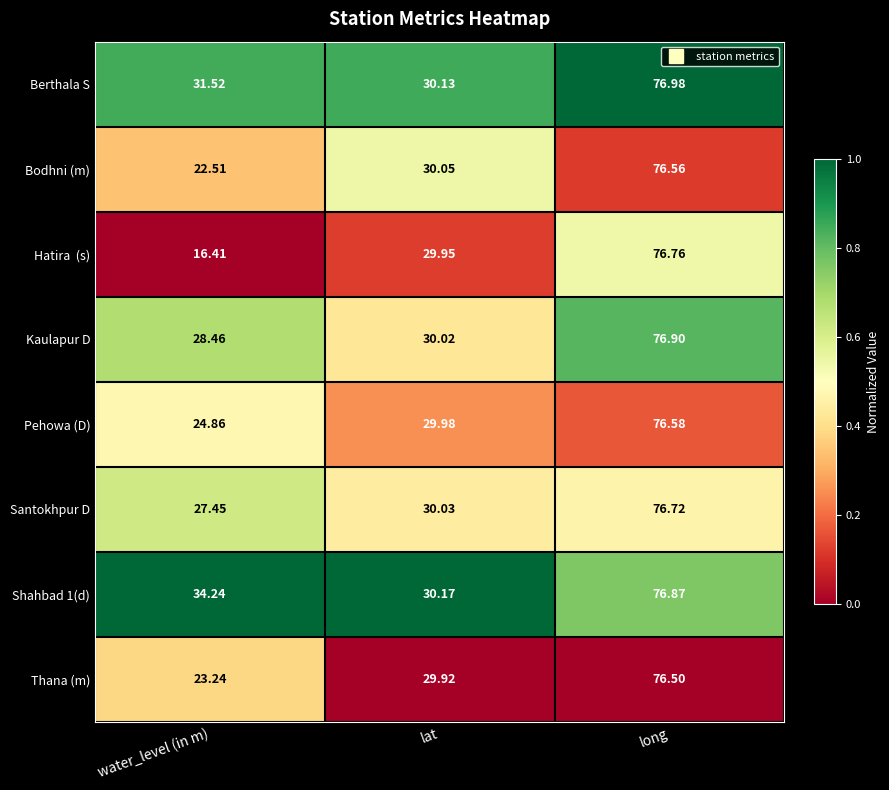

Rank the categories by Berthala S value from lowest to highest.

lat, water_level (in m), long